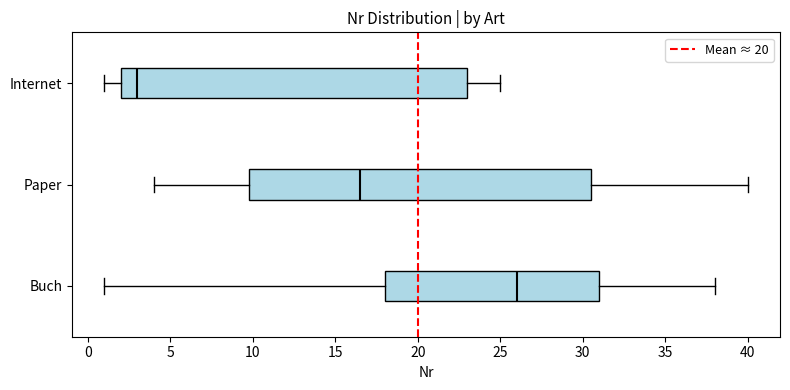

Where does the median line of the box for Paper sit on the x-axis? The values are not printed on the chart, so give them approximately, as read against the axis.

16.5